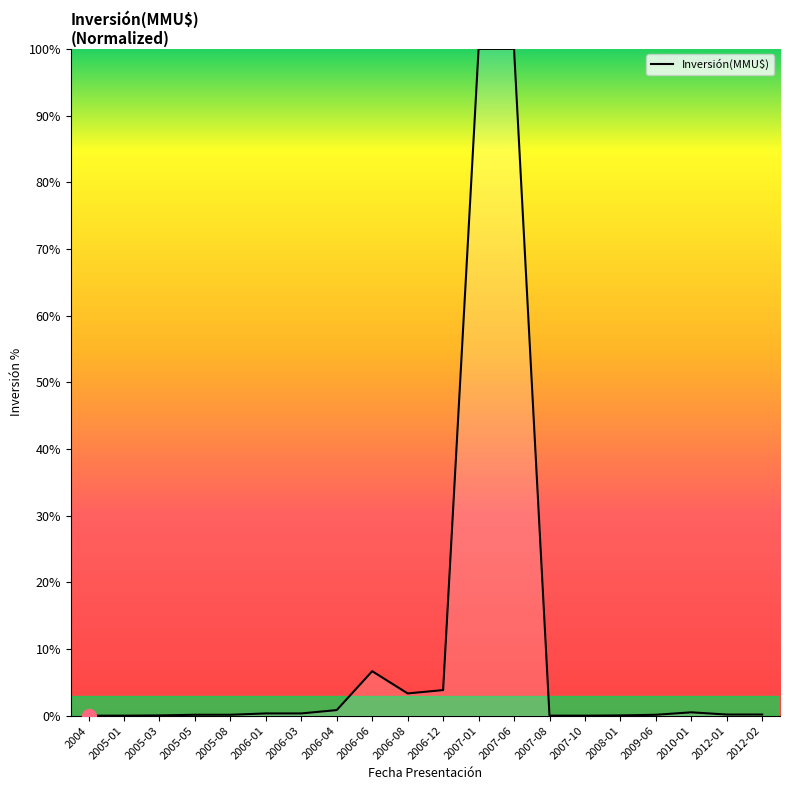

Where is the data nearest to the value 50?

2006-06